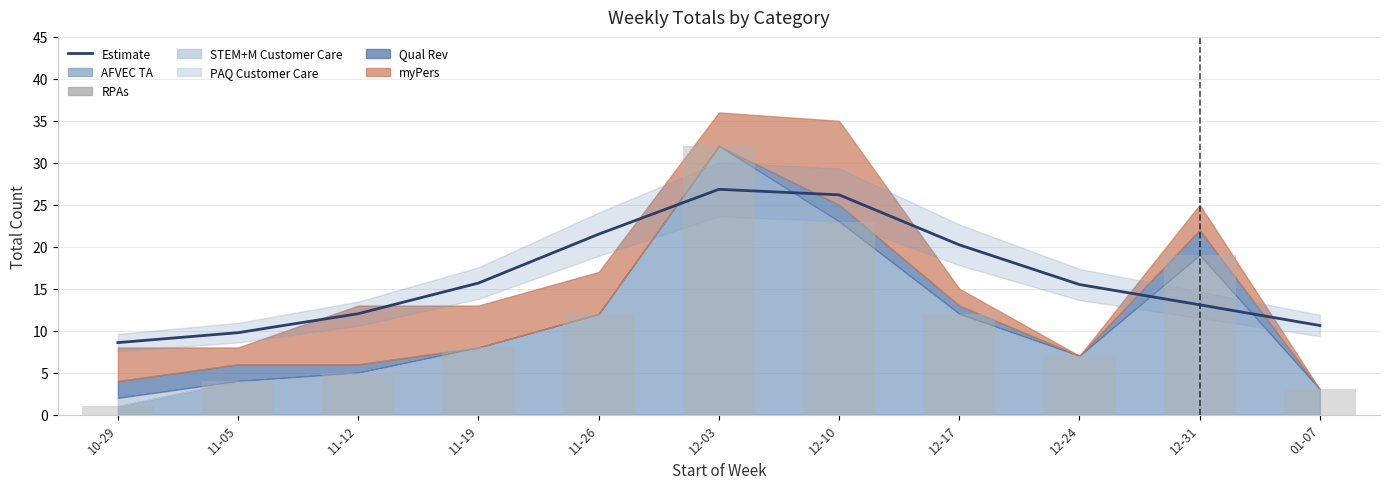

List the labels in order of value, largest first.

12-03, 12-10, 11-26, 12-17, 11-19, 12-24, 12-31, 11-12, 01-07, 11-05, 10-29